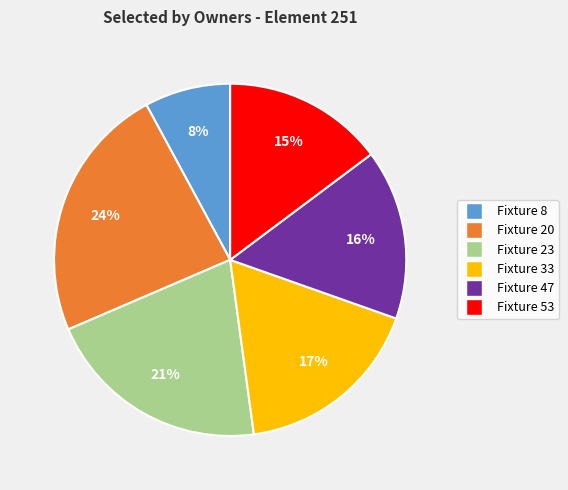

To the nearest percent, what is the average slice percentage?

17%